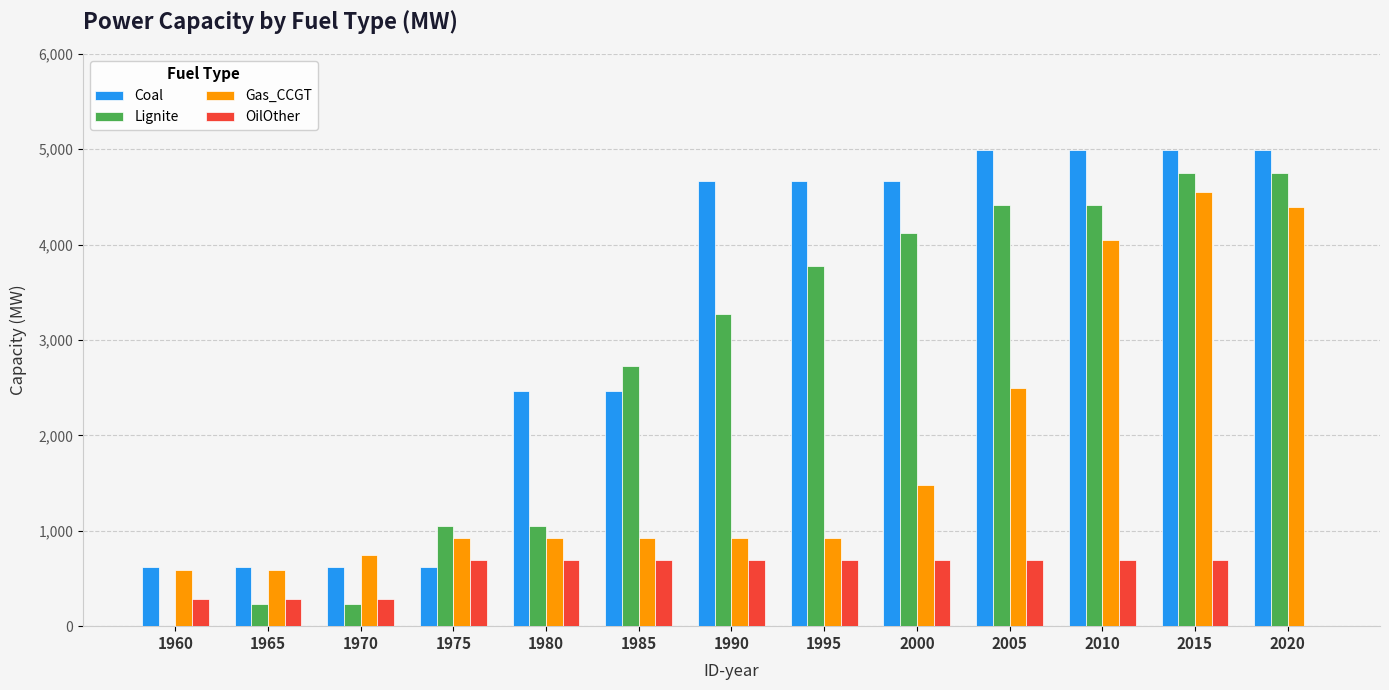

Count the number of categories in the chart.

13